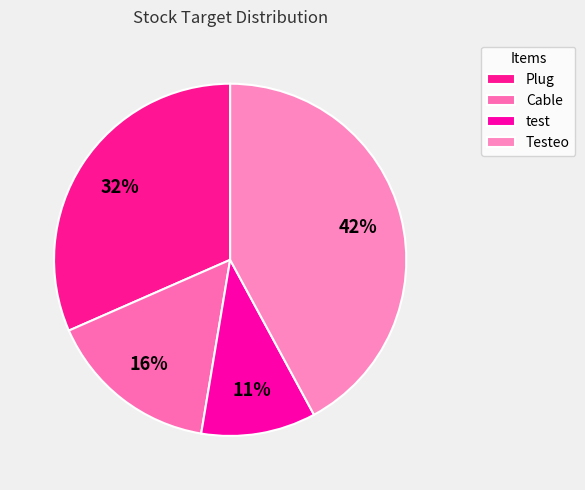

Which category has the smallest portion of the pie?

test